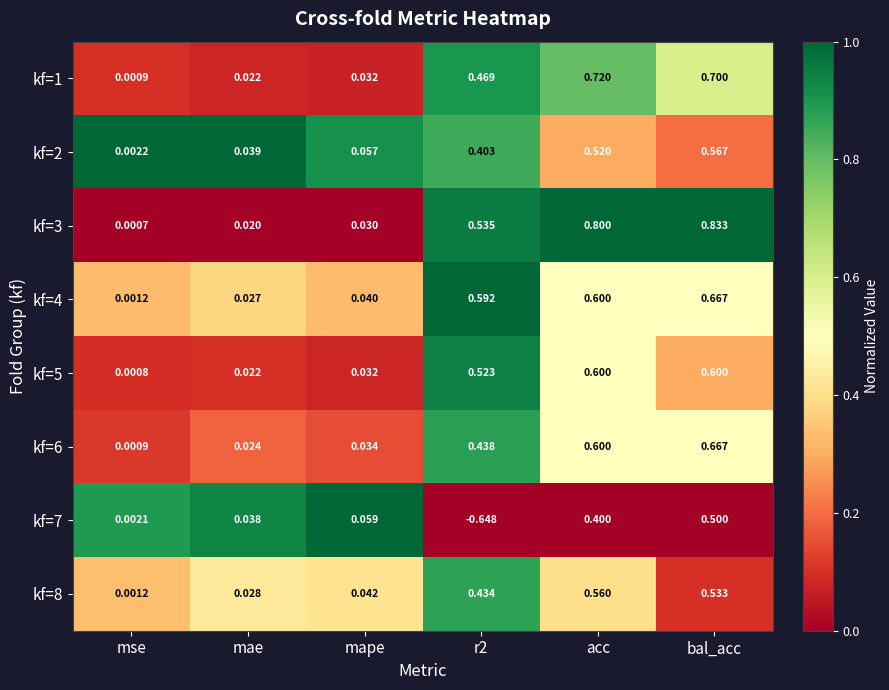

What is the total value across all series at mae?

0.2